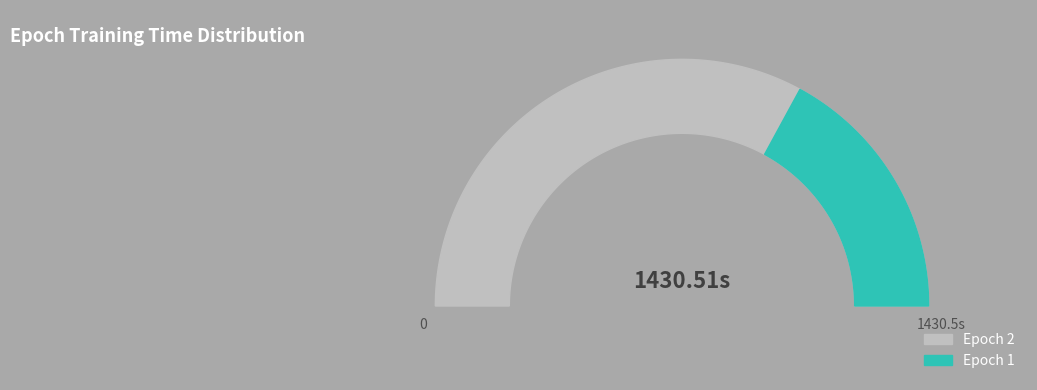

Is there any slice that represents more than half of the pie?

Yes